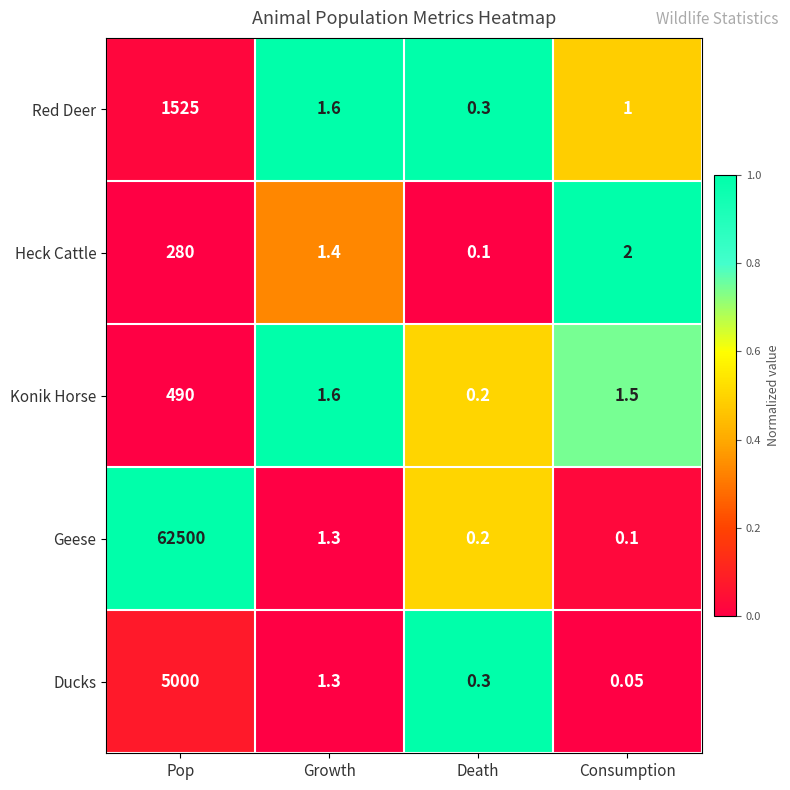

At which category is the sum across all series the highest?

Pop